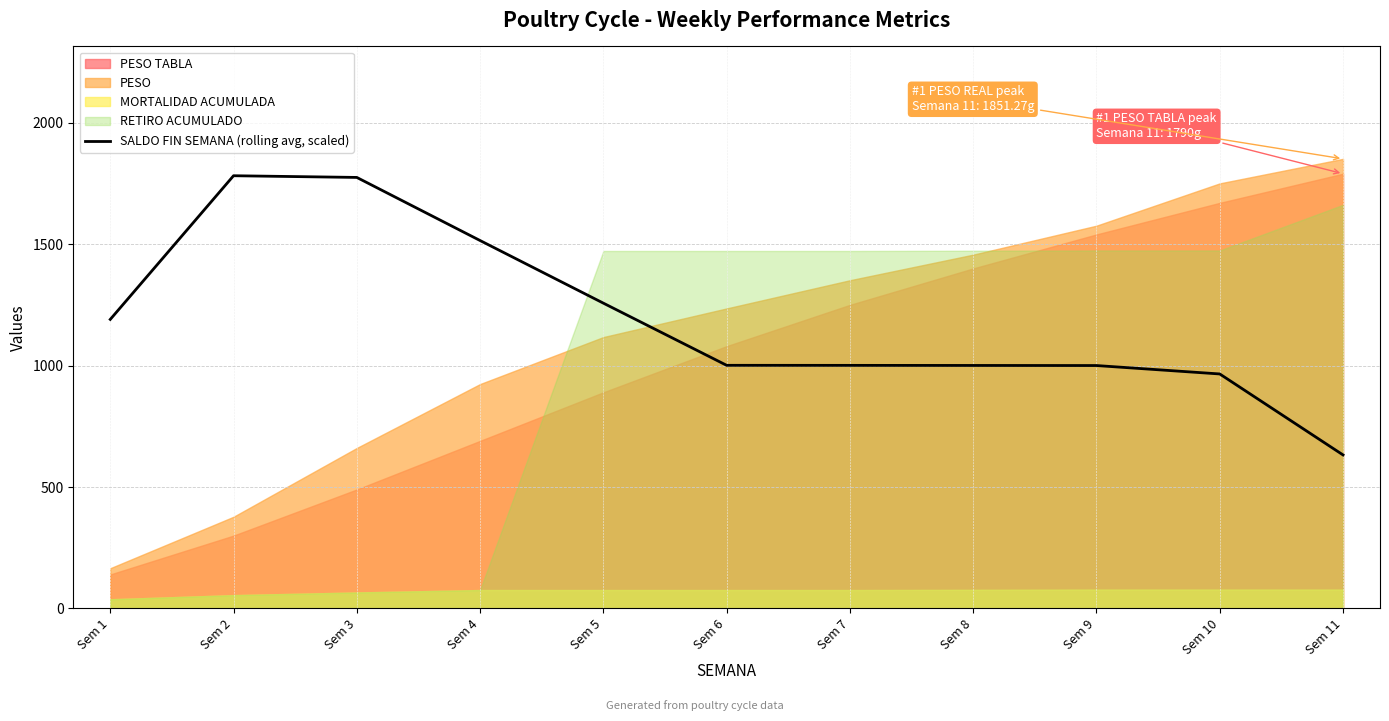

What is the minimum value for SALDO FIN SEMANA (rolling avg, scaled)?

632.2